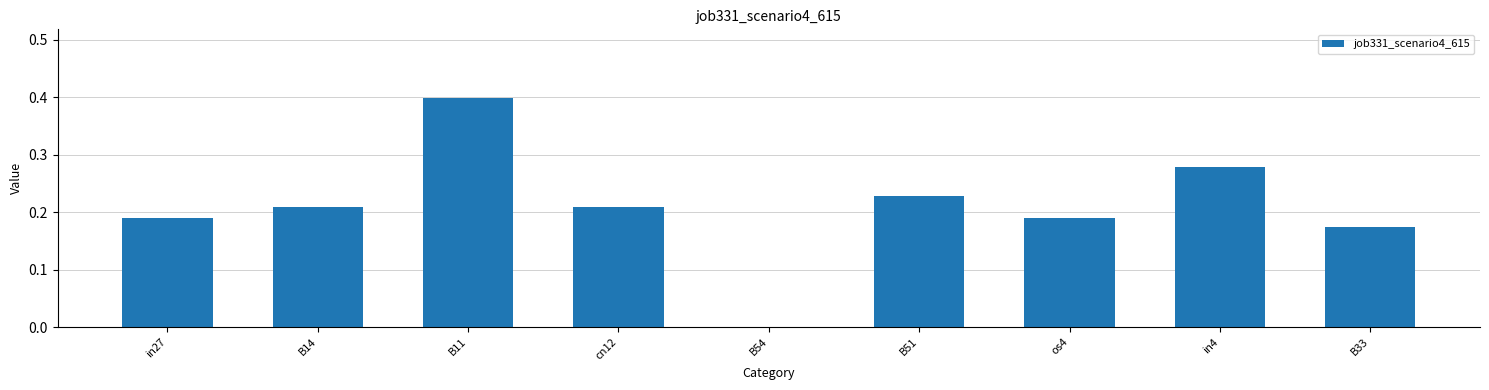

At which category does the chart reach its peak across all series?

B11